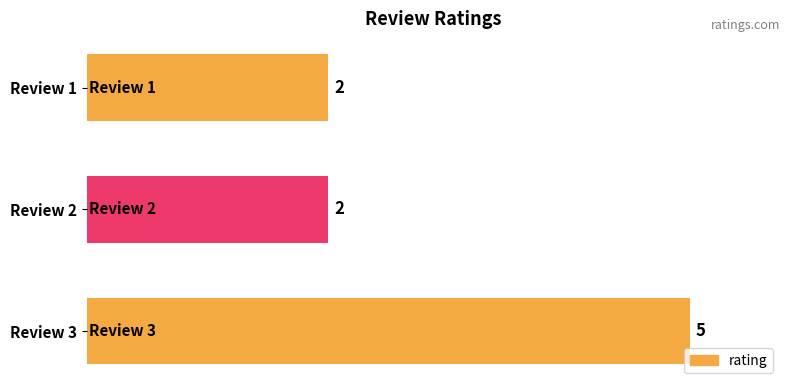

What is the sum of all values?

9